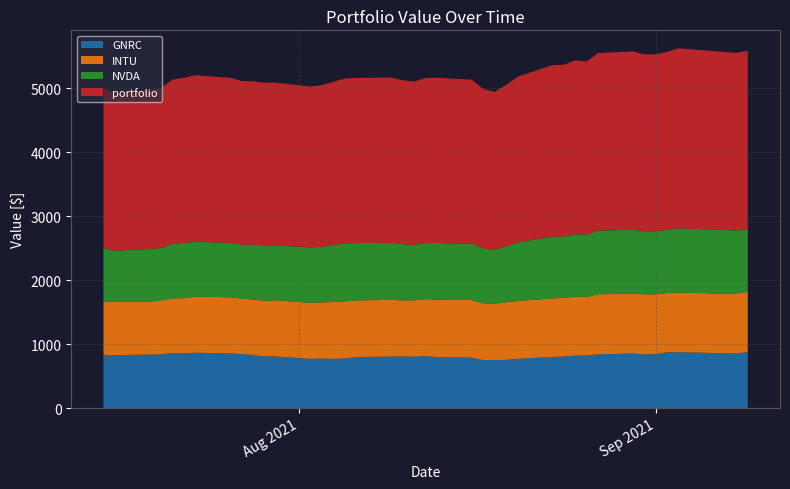

Reading left to right, extract all data points from this chart.

GNRC: 833.3	828.5	836.0	840.2	861.2	855.9	865.6	856.0	845.0	829.8	807.2	807.3	770.1	774.1	770.5	777.2	799.0	804.5	806.8	803.2	815.0	797.2	789.7	750.8	750.9	754.4	770.7	799.0	806.5	819.9	823.0	841.5	852.3	841.3	844.6	872.1	873.6	857.8	853.3	876.4
INTU: 833.3	830.6	826.1	842.2	852.0	863.4	875.2	876.6	866.0	866.3	870.3	877.7	873.6	878.1	887.8	891.0	884.9	886.4	878.0	881.5	889.2	895.6	899.2	887.5	882.7	900.0	903.1	915.0	917.5	920.2	915.3	937.3	936.7	937.6	932.6	927.1	932.8	928.2	940.0	940.3
NVDA: 833.3	797.9	825.2	817.8	852.9	860.9	859.4	847.8	844.0	856.9	863.9	856.8	867.8	870.7	890.8	906.7	894.8	891.7	876.0	865.6	874.6	887.1	876.6	855.0	836.6	869.9	914.6	964.8	957.6	976.0	969.7	994.6	996.9	983.7	986.2	984.2	1003.9	995.9	981.7	974.6
portfolio: 2500.0	2457.0	2487.2	2500.2	2566.1	2580.2	2600.2	2580.4	2555.0	2553.1	2541.5	2541.8	2511.5	2522.8	2549.1	2575.0	2578.7	2582.6	2560.8	2550.2	2578.8	2579.8	2565.5	2493.2	2470.2	2524.3	2588.4	2678.8	2681.6	2716.1	2707.9	2773.4	2785.8	2762.5	2763.4	2783.4	2810.2	2781.9	2775.0	2791.3